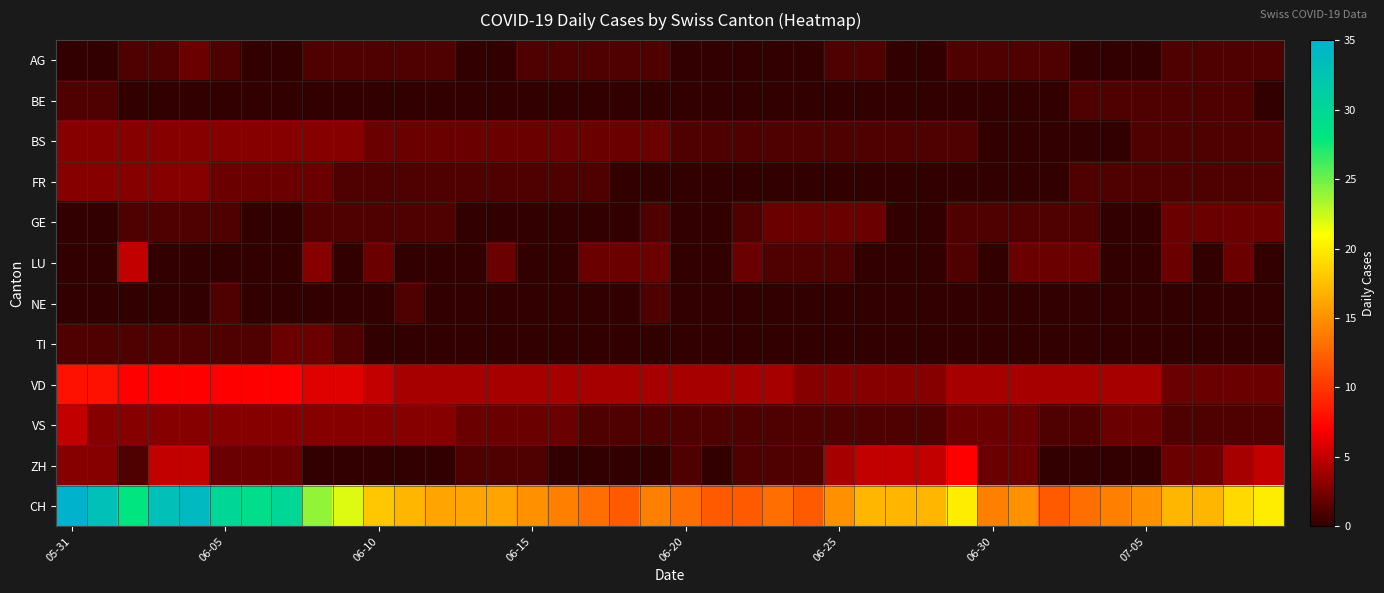

How many series are shown in this chart?

12